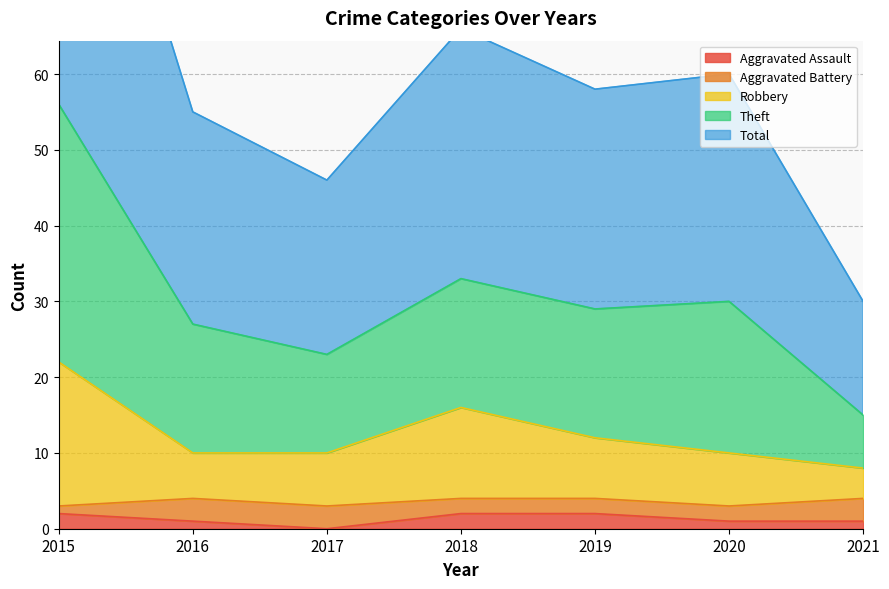

Between 2021 and 2017, which is larger?

2021